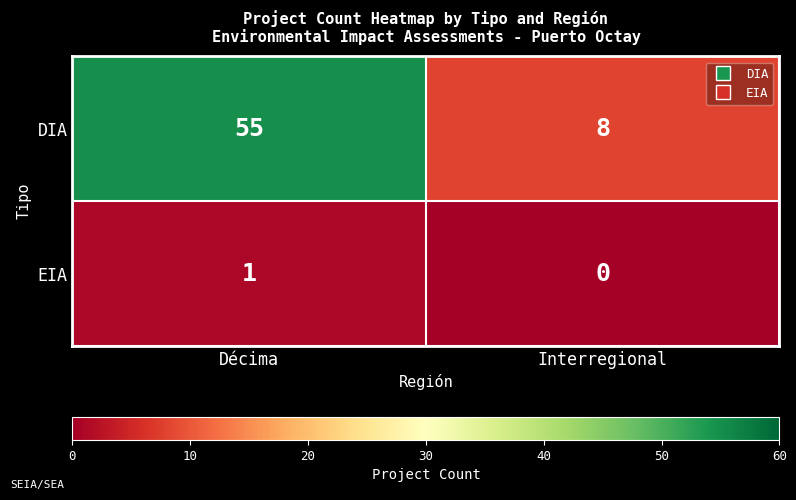

Reading right to left, list all the values displayed in this chart.

DIA: 8	55
EIA: 0	1